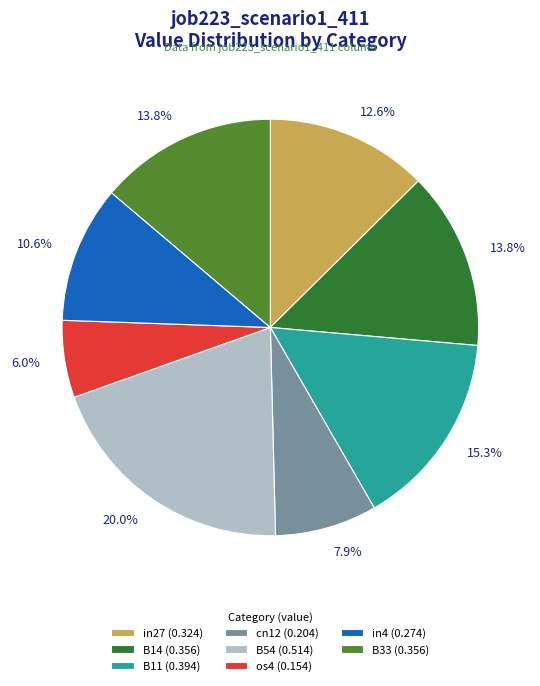

Which slice is the smallest?

os4 (0.154)